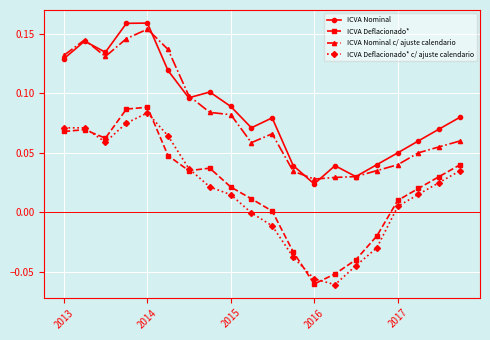

How many interior local peaks does the ICVA Nominal series have?

5